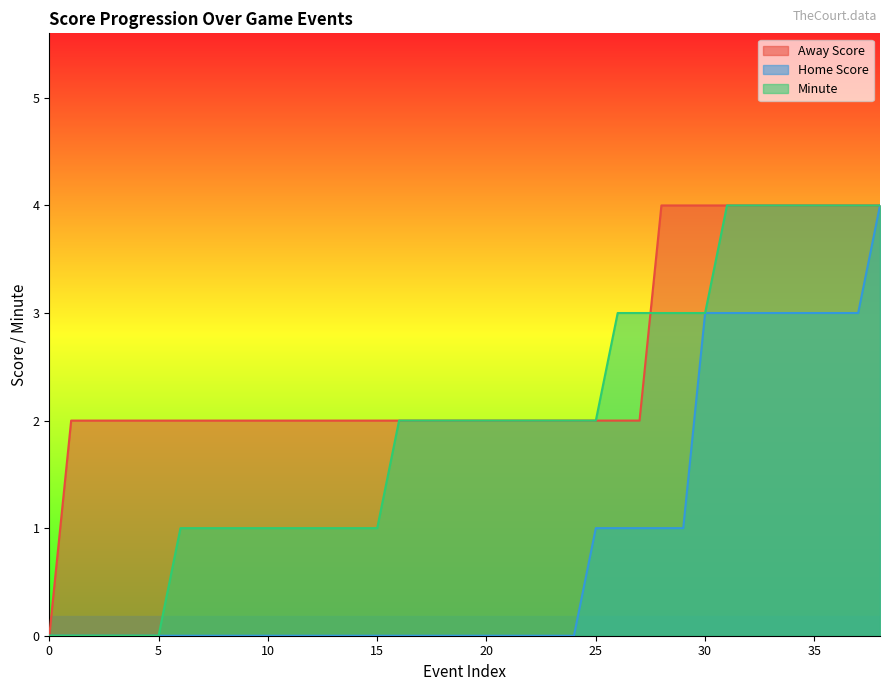

Rank the series by their average value, from lowest to highest.

Home Score, Minute, Away Score